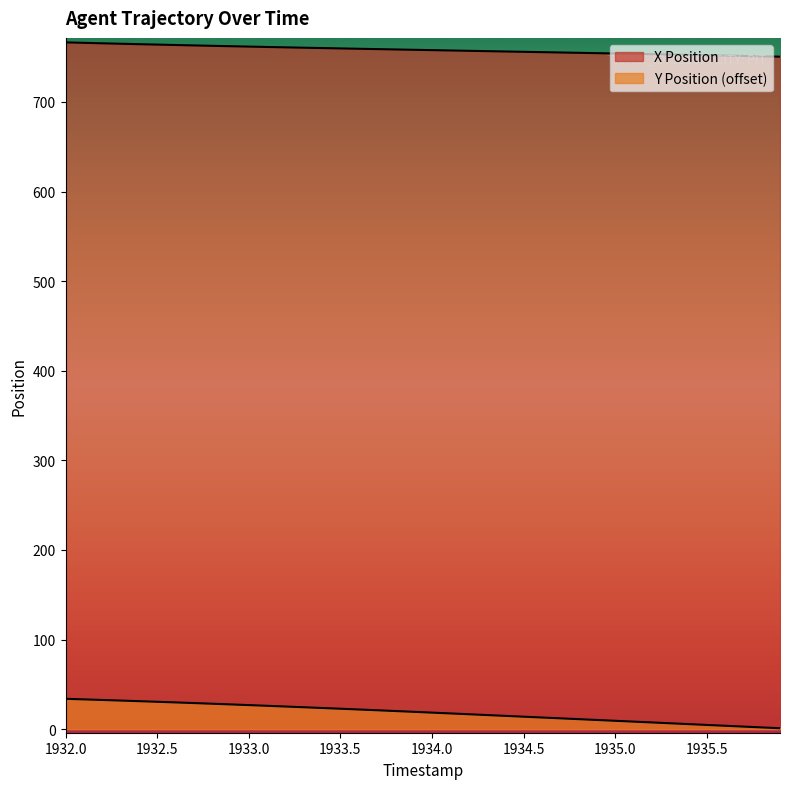

What are all the series names shown in the legend?

X Position, Y Position